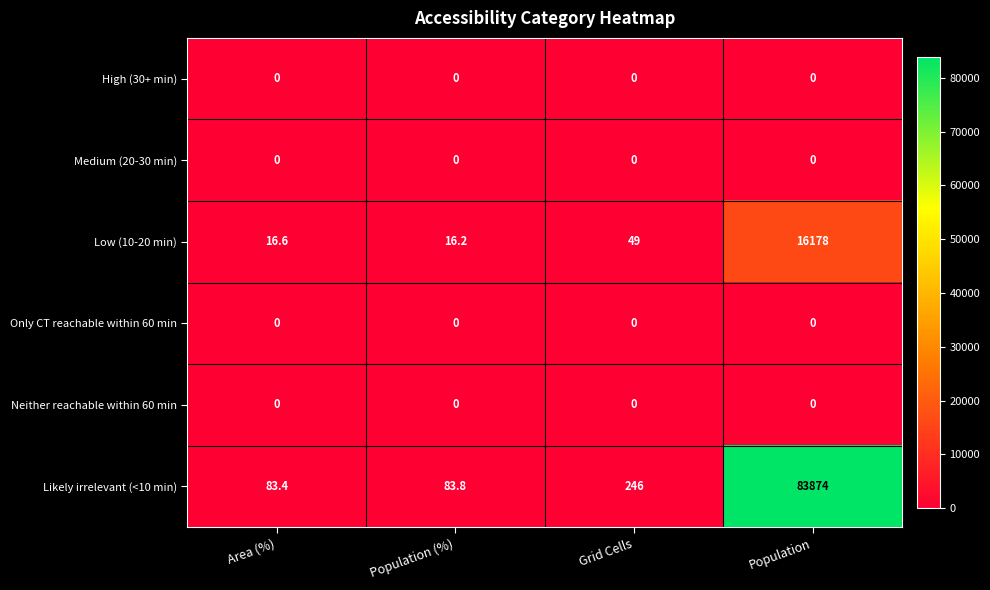

Reading left to right, transcribe all the data shown in this chart.

High (30+ min): Area (%)=0.0	Population (%)=0.0	Grid Cells=0.0	Population=0.0
Medium (20-30 min): Area (%)=0.0	Population (%)=0.0	Grid Cells=0.0	Population=0.0
Low (10-20 min): Area (%)=16.6	Population (%)=16.2	Grid Cells=49.0	Population=16178.0
Only CT reachable within 60 min: Area (%)=0.0	Population (%)=0.0	Grid Cells=0.0	Population=0.0
Neither reachable within 60 min: Area (%)=0.0	Population (%)=0.0	Grid Cells=0.0	Population=0.0
Likely irrelevant (<10 min): Area (%)=83.4	Population (%)=83.8	Grid Cells=246.0	Population=83874.0